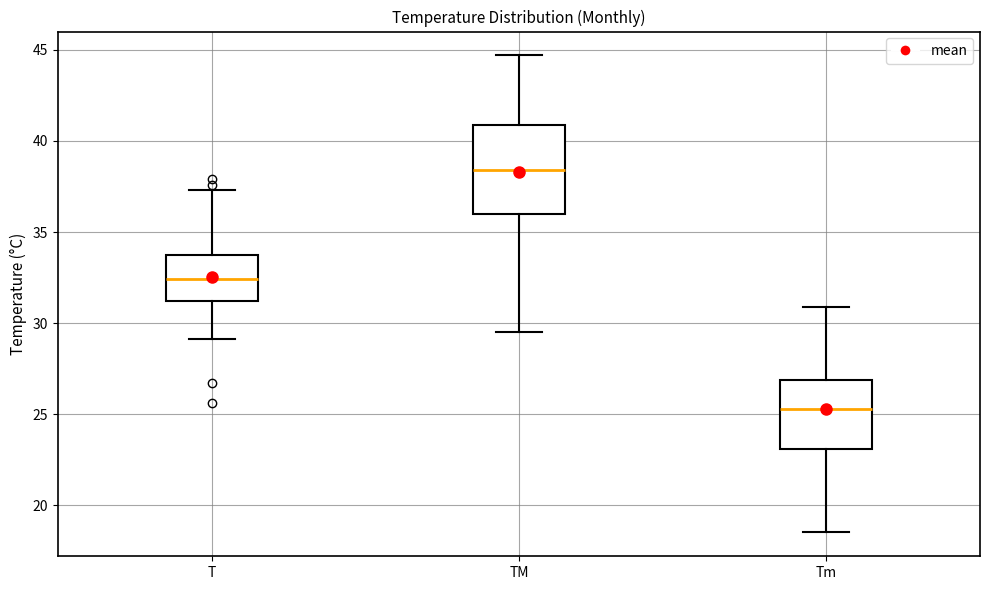

Comparing the boxes themselves (not the whiskers), which one is the tallest?

TM